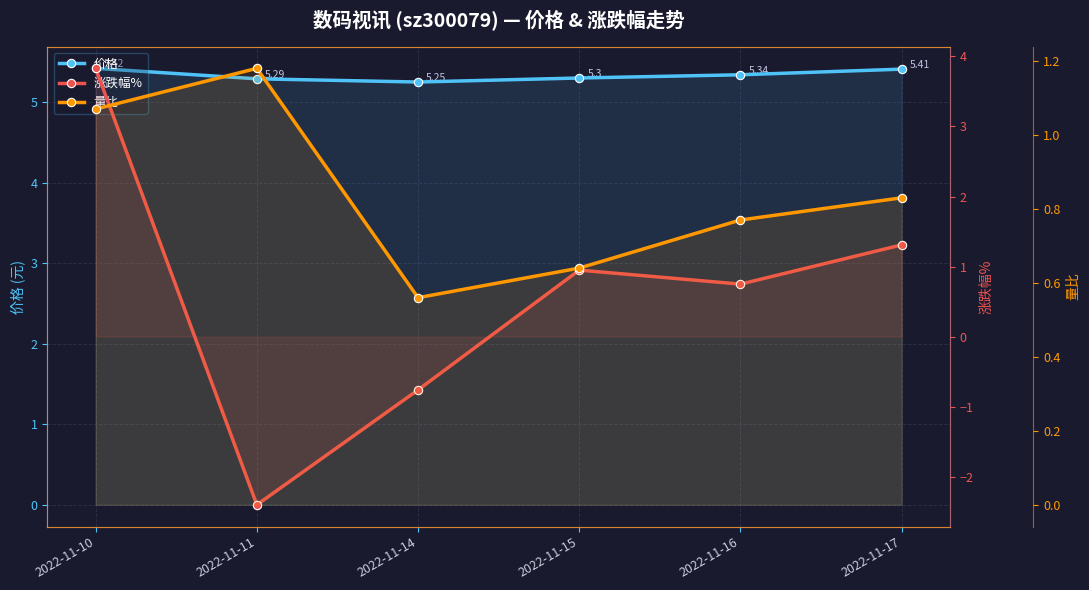

What is the total value across all series at 2022-11-14?

5.0